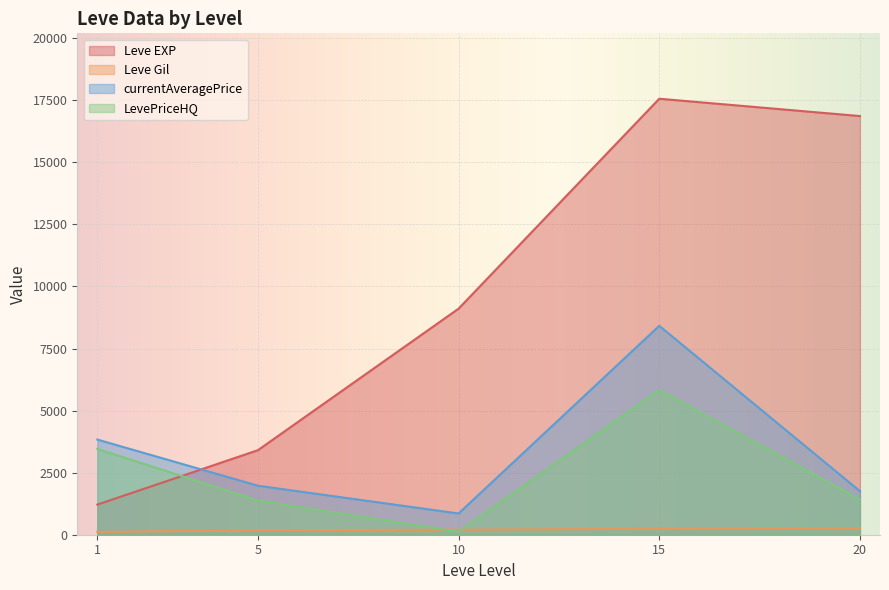

After their last crossing, which series has the higher values: LevePriceHQ or Leve EXP?

Leve EXP